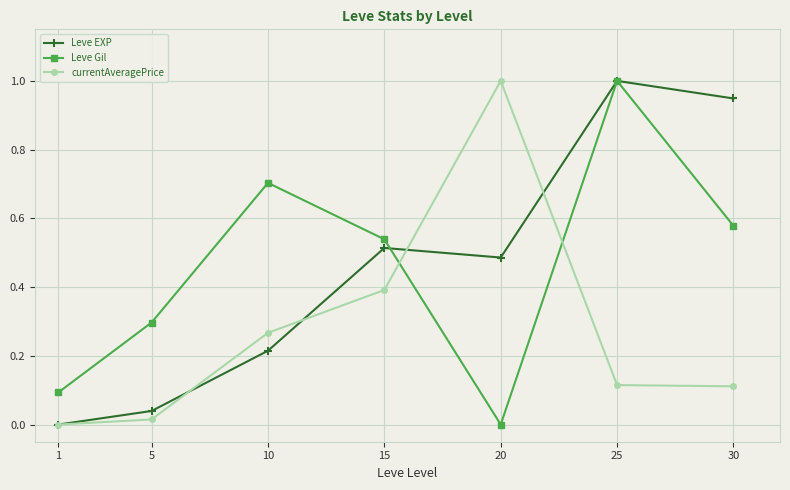

Is it true that currentAveragePrice equals 0.3 at 20?

False